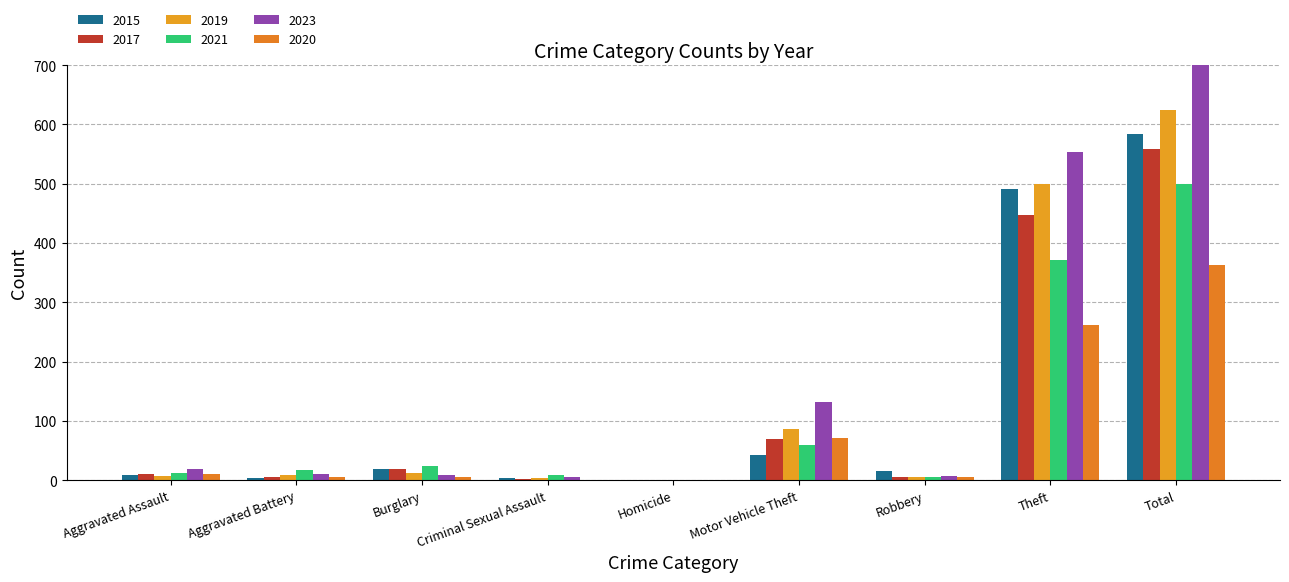

Are the bars grouped side by side (vs. stacked)?

Yes